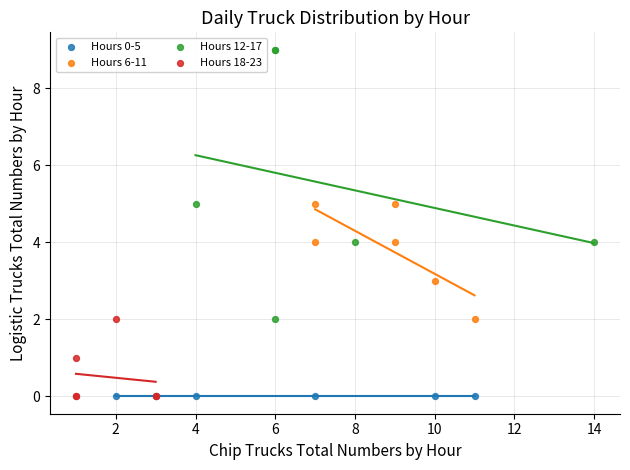

Which series reaches the maximum Y coordinate?

Hours 12-17